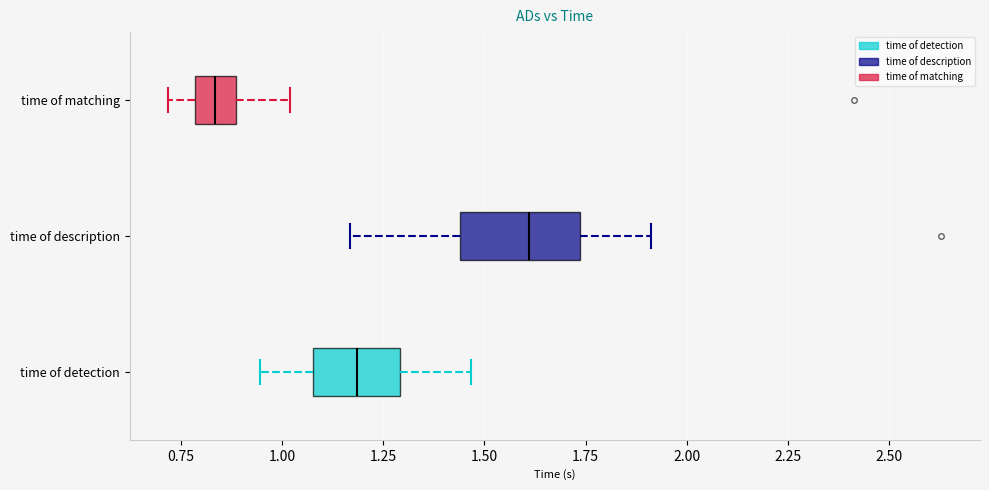

Where is the right edge of the box for time of description on the x-axis? The values are not printed on the chart, so give them approximately, as read against the axis.

1.75